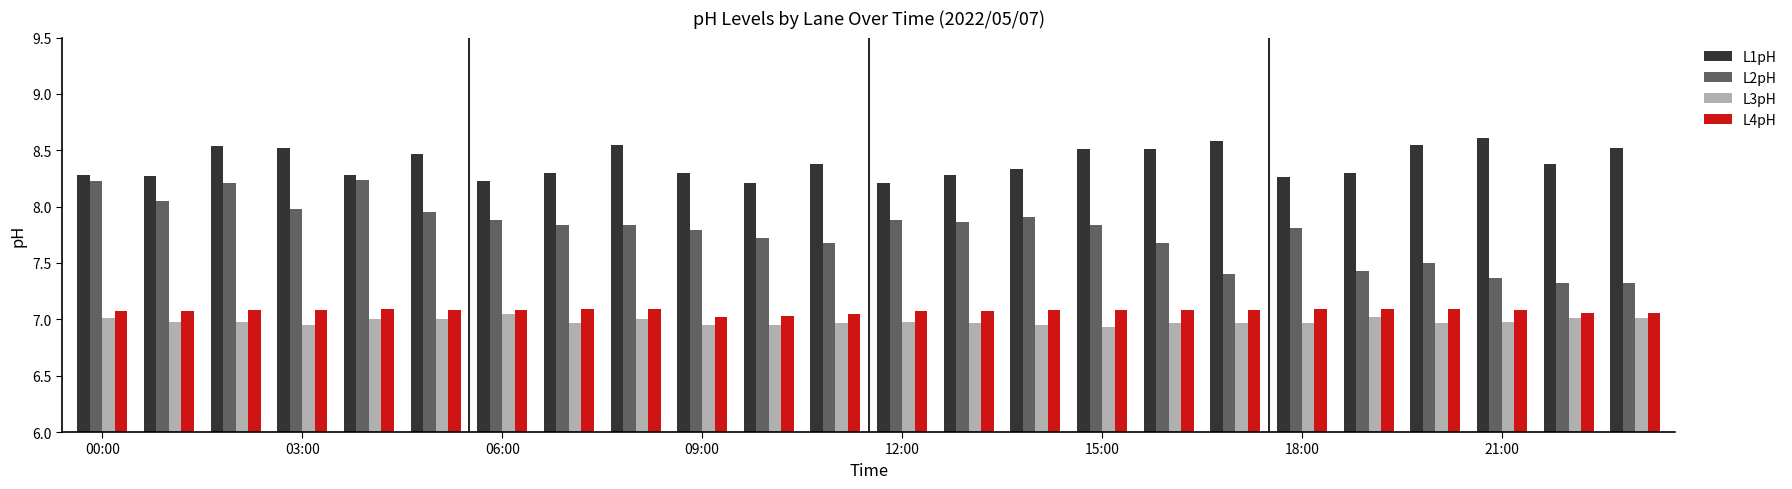

Which series has the largest range (max minus min)?

L2pH